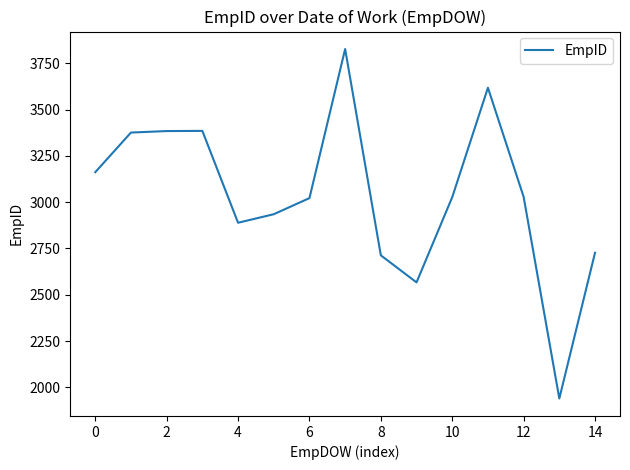

How many lines are shown in the chart?

1